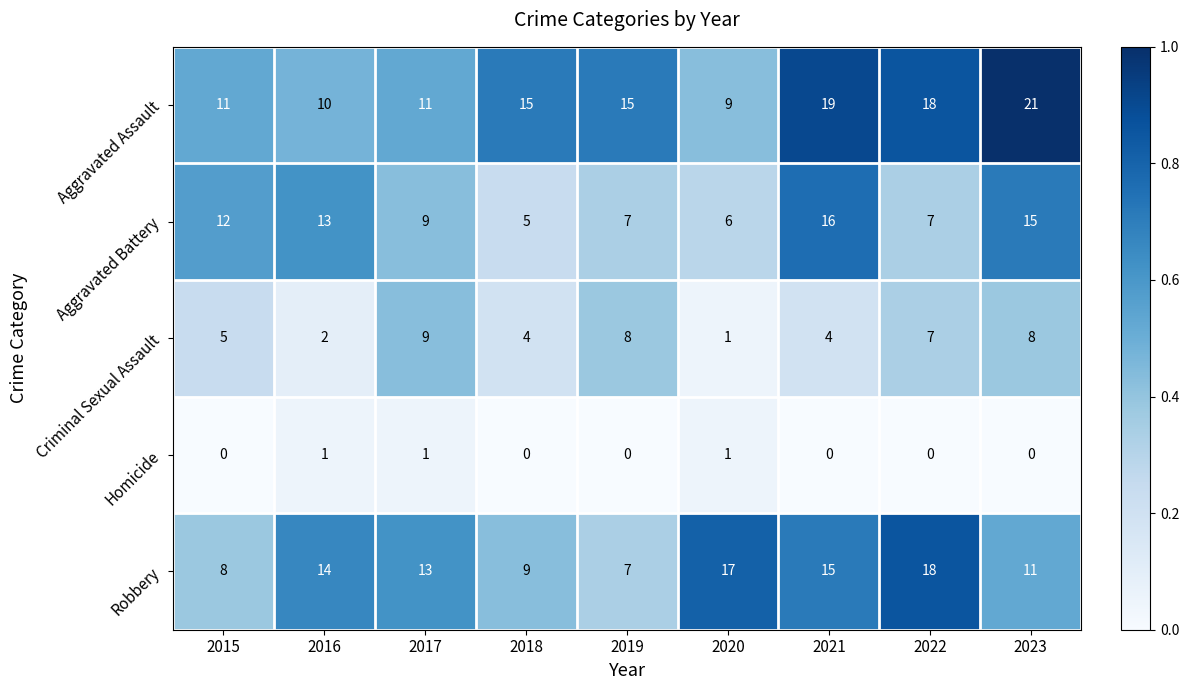

At which category does the chart reach its peak across all series?

2023